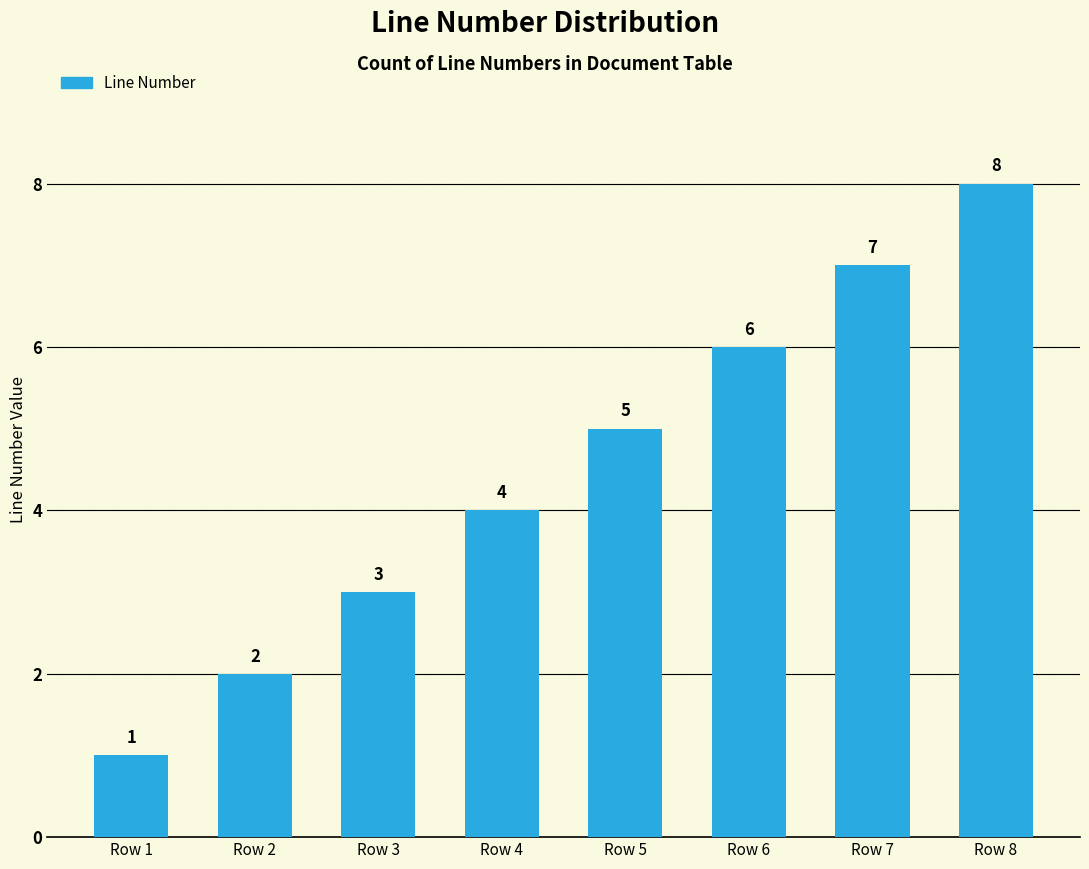

Rank the categories by value from highest to lowest.

Row 8, Row 7, Row 6, Row 5, Row 4, Row 3, Row 2, Row 1